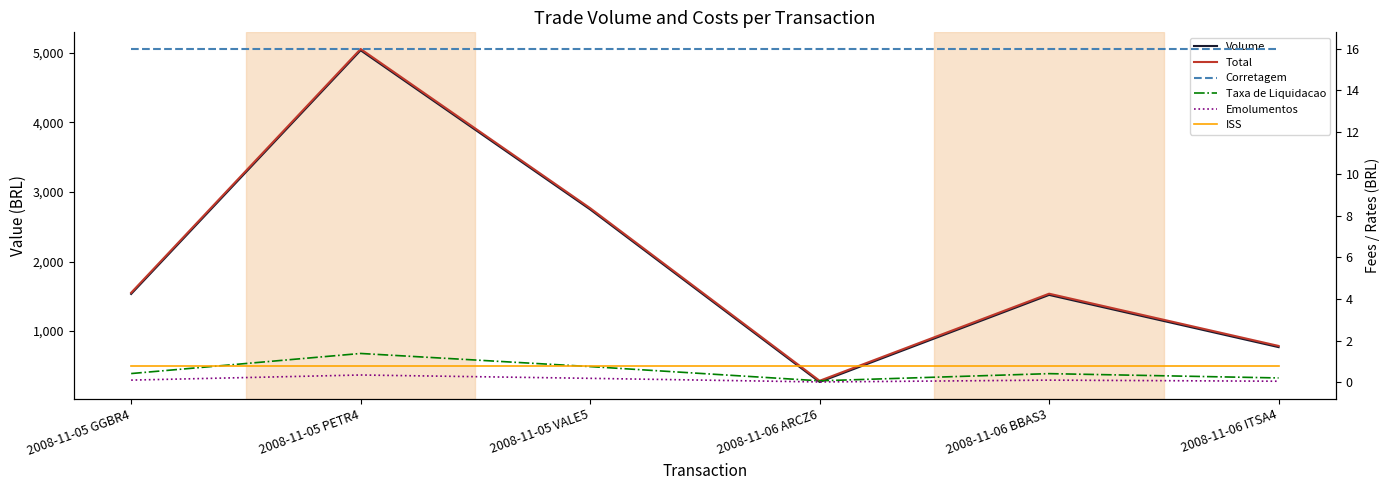

Which category has the lowest value across all series?

2008-11-06 ARCZ6